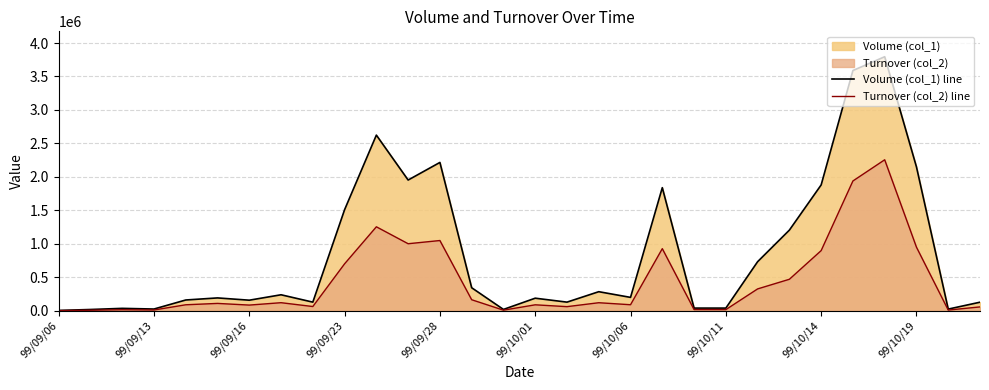

What value does the Turnover (col_2) line series have at 23?

470600